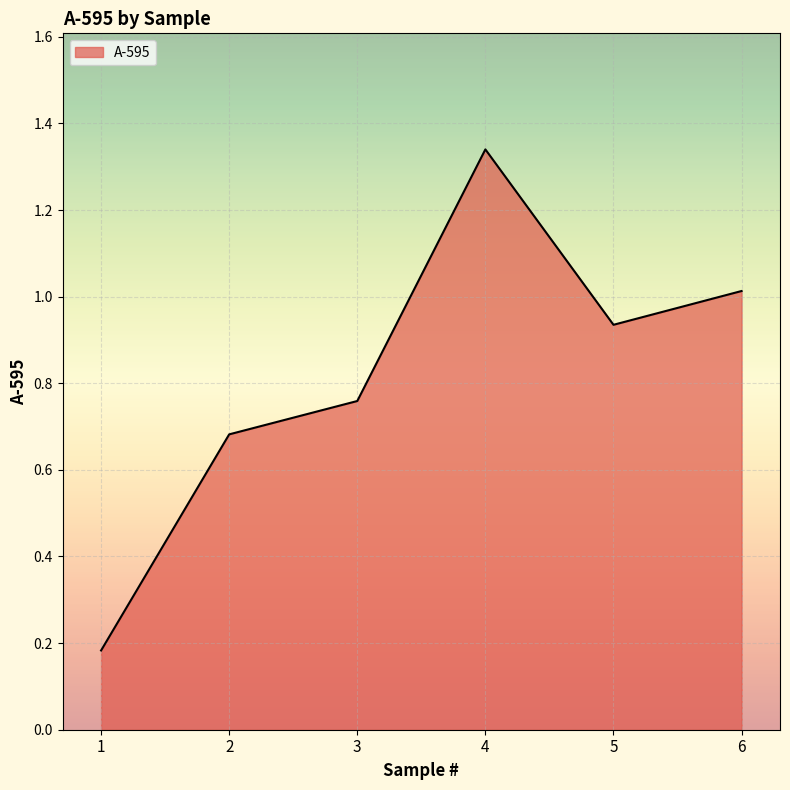

Rank the categories by value from lowest to highest.

1, 2, 3, 5, 6, 4